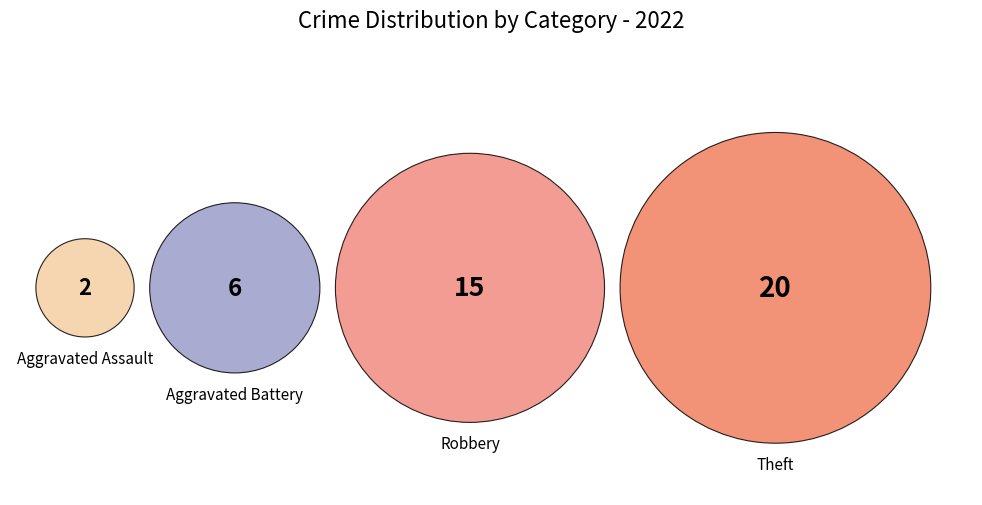

Which slice is the largest?

Theft